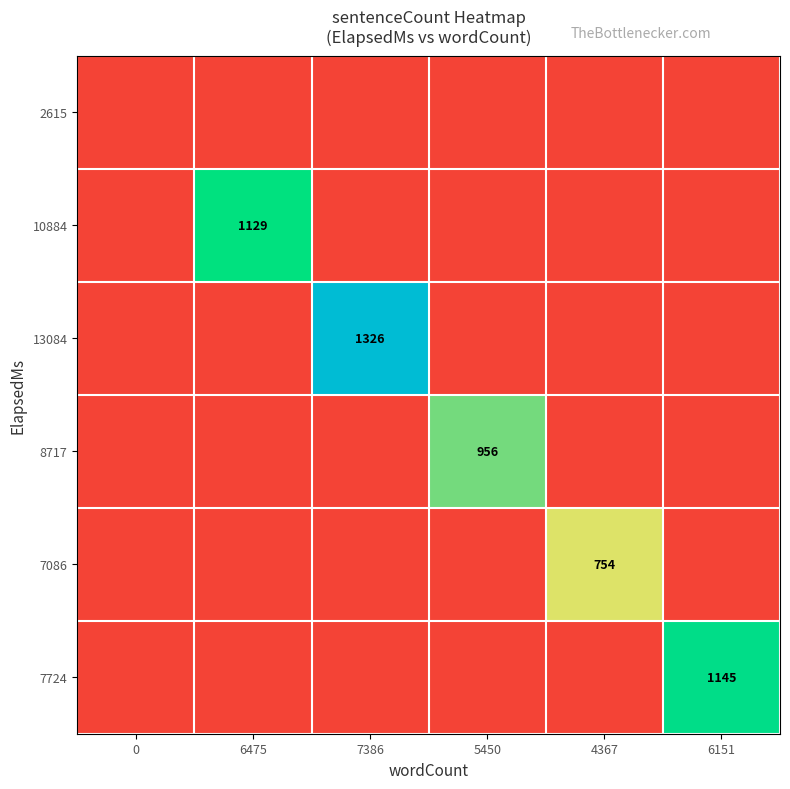

Is it true that 10884 equals 1129 at 6475?

True